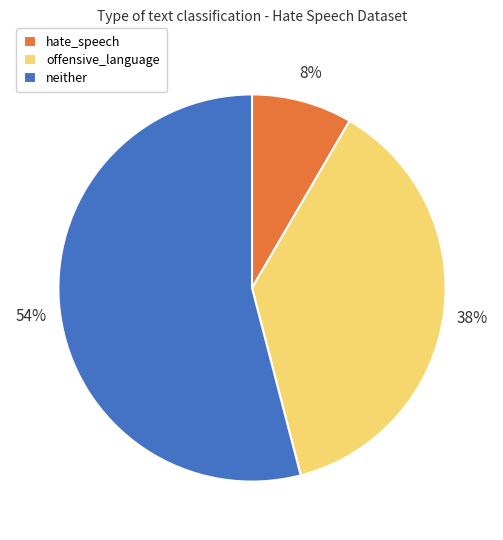

To the nearest percent, what is the combined percentage of hate_speech and offensive_language?

46%